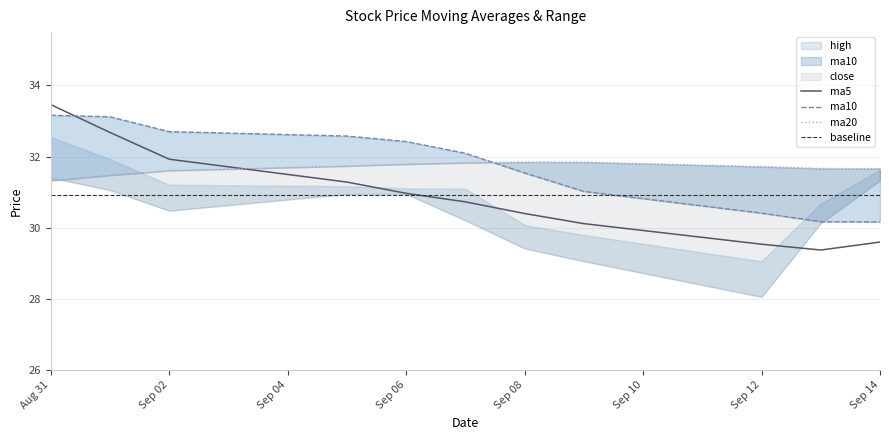

True or false: ma5 has a value of 31.0 at Sep 06.

True